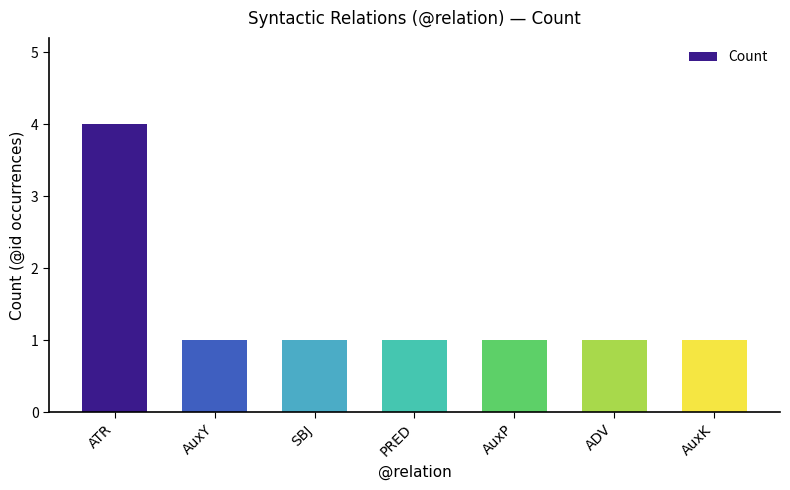

What is the sum of all values?

10